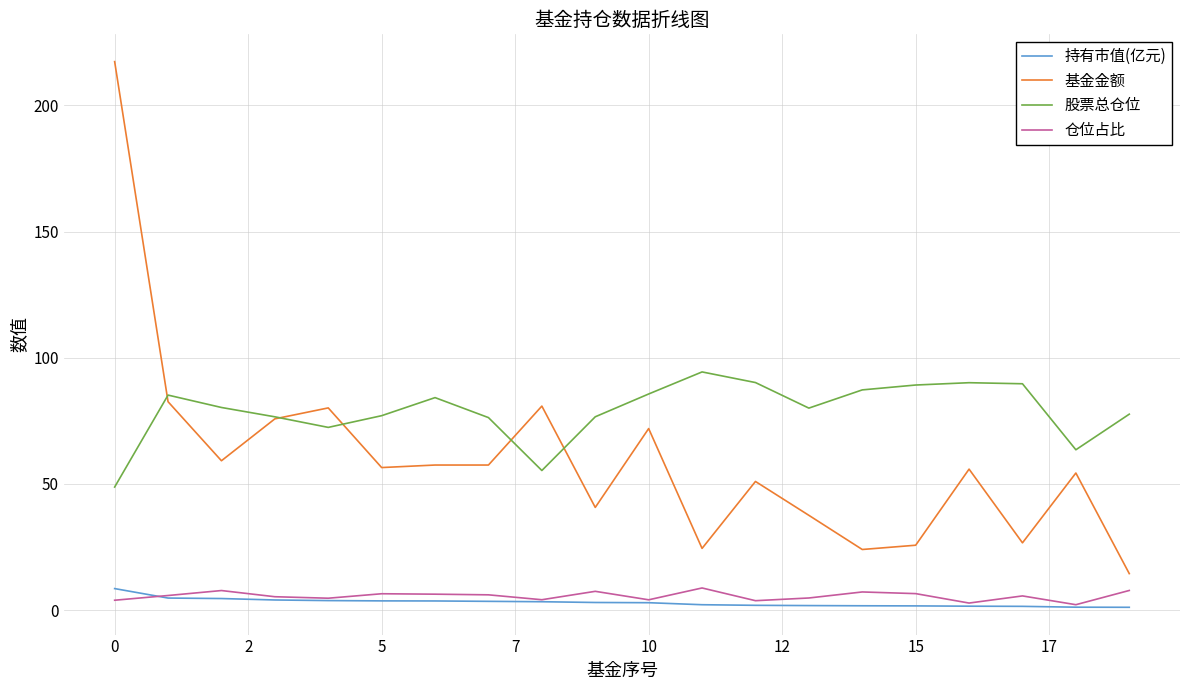

True or false: 基金金额 and 仓位占比 intersect in this chart.

False